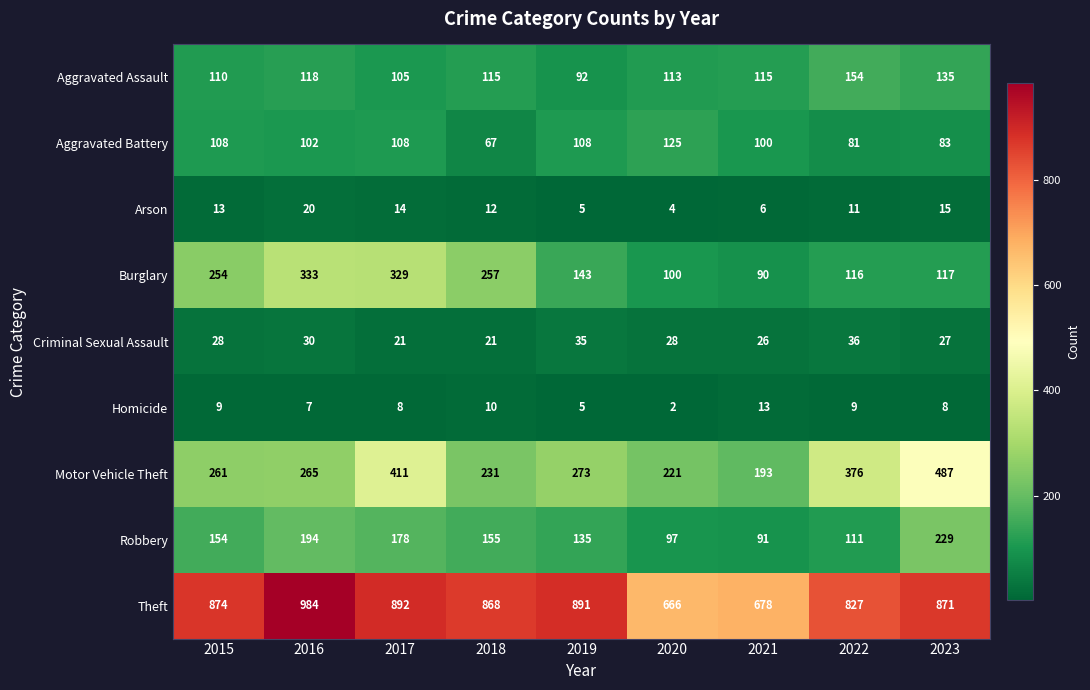

Which series has the largest total across all categories?

Theft